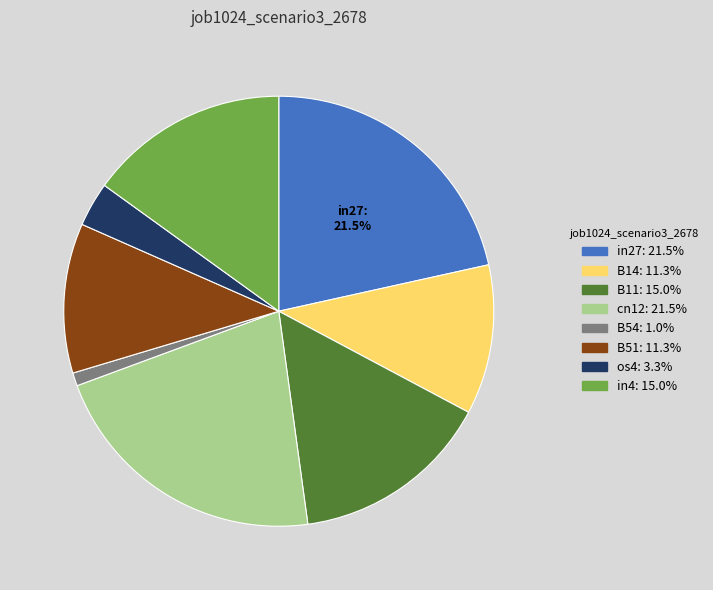

Is there any slice that represents more than half of the pie?

No